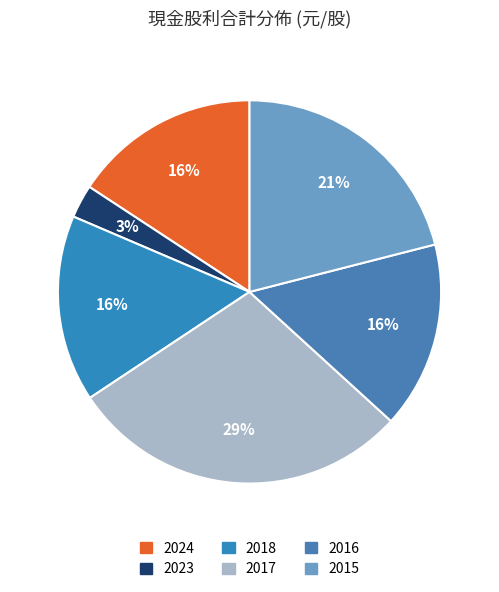

True or false: 2016 accounts for 16% of the total.

True